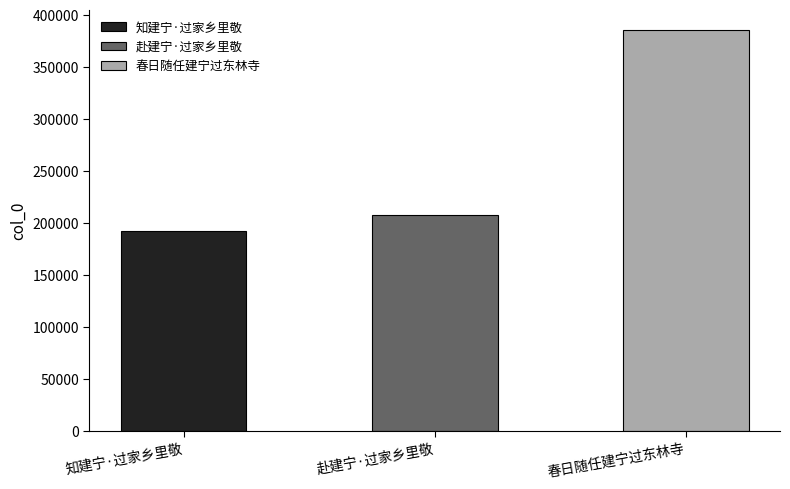

What is the sum of all values?

784382